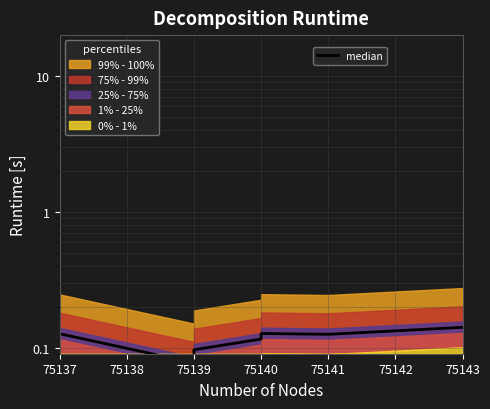

At which category does the chart reach its peak across all series?

75143